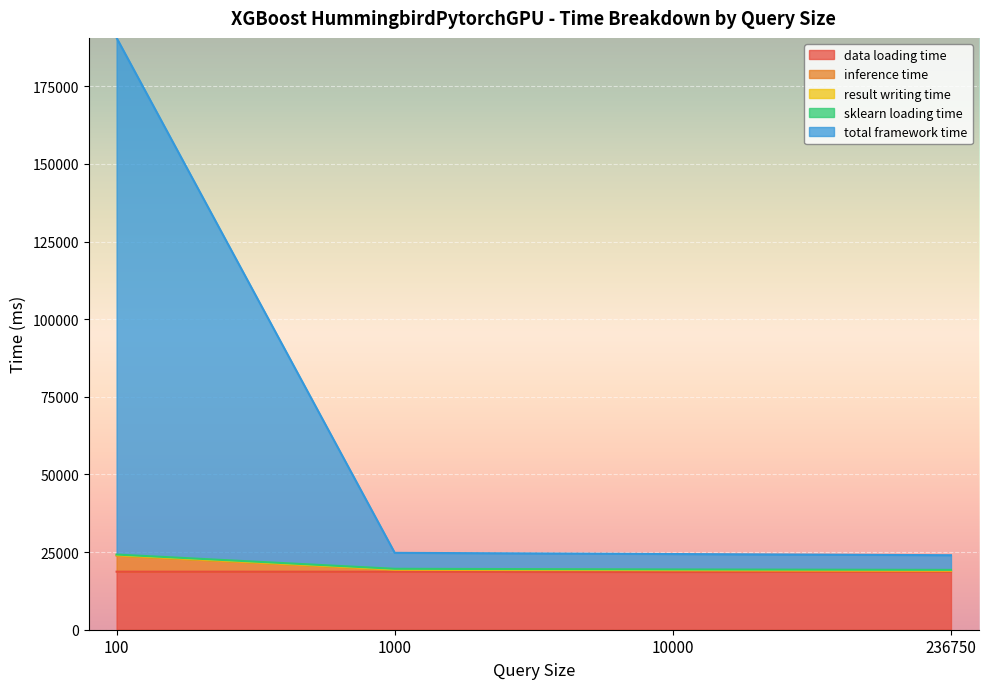

Which series changed the most between 1000 and 236750?

total framework time